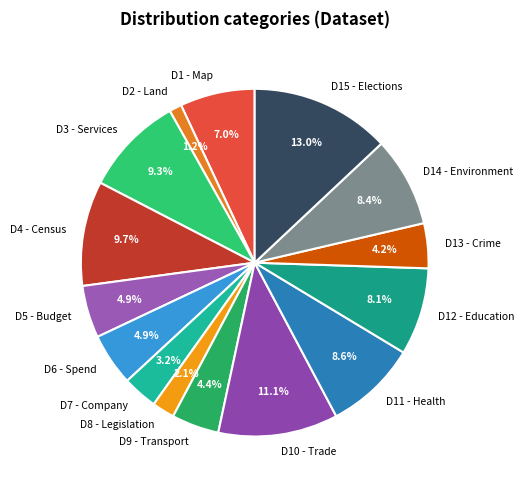

What is the ratio of the value at D6 - Spend to the value at D10 - Trade?

0.4